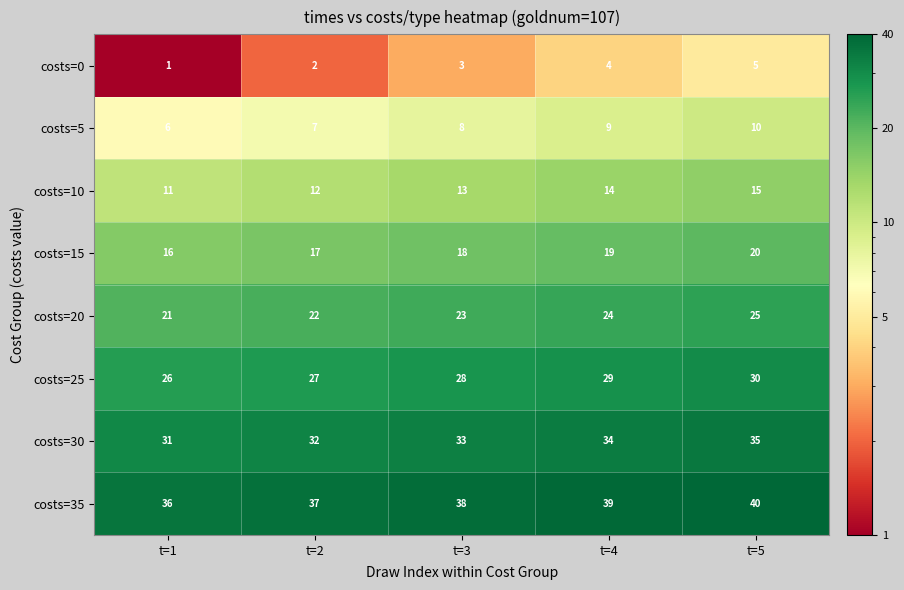

At which category is the sum across all series the highest?

t=5